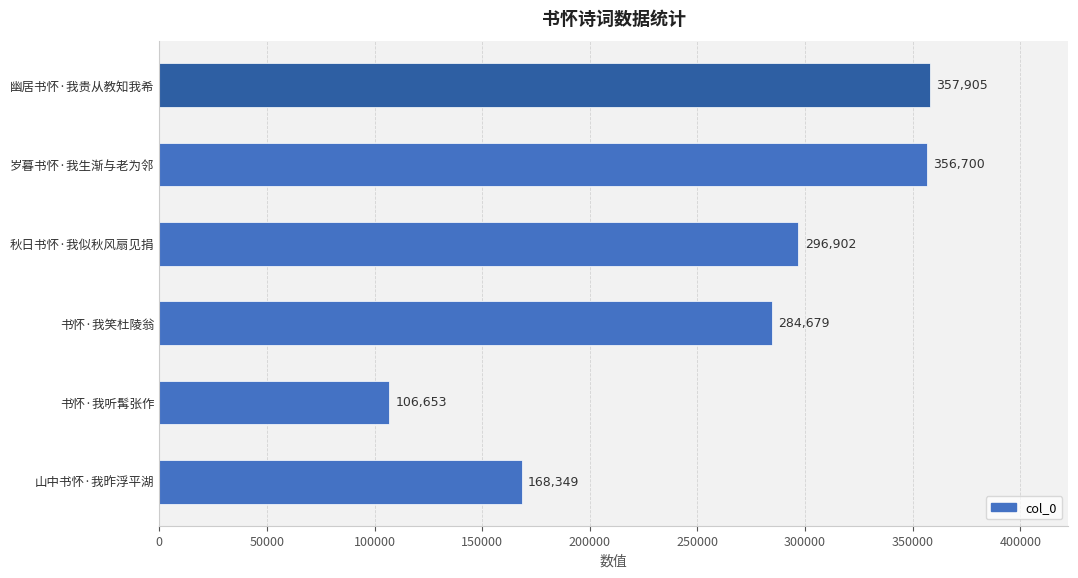

List the labels in order of value, largest first.

幽居书怀·我贵从教知我希, 岁暮书怀·我生渐与老为邻, 秋日书怀·我似秋风扇见捐, 书怀·我笑杜陵翁, 山中书怀·我昨浮平湖, 书怀·我听髯张作